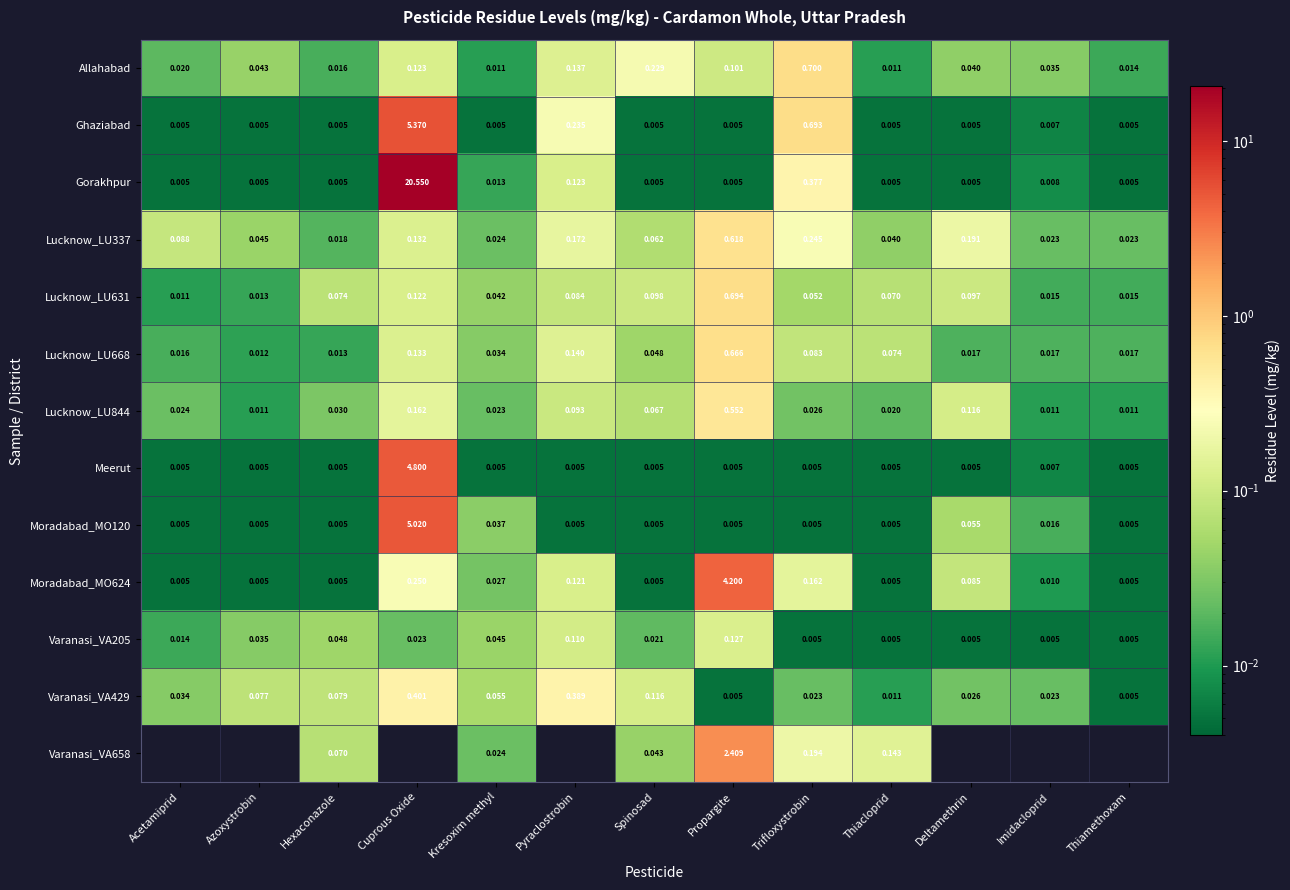

Is the value of Lucknow_LU844 at Deltamethrin greater than the value of Lucknow_LU631 at Deltamethrin?

Yes